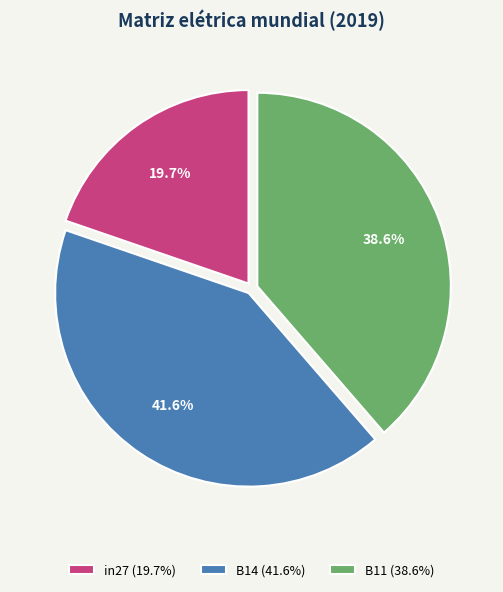

Is the sum of in27 and B14 greater than half?

Yes